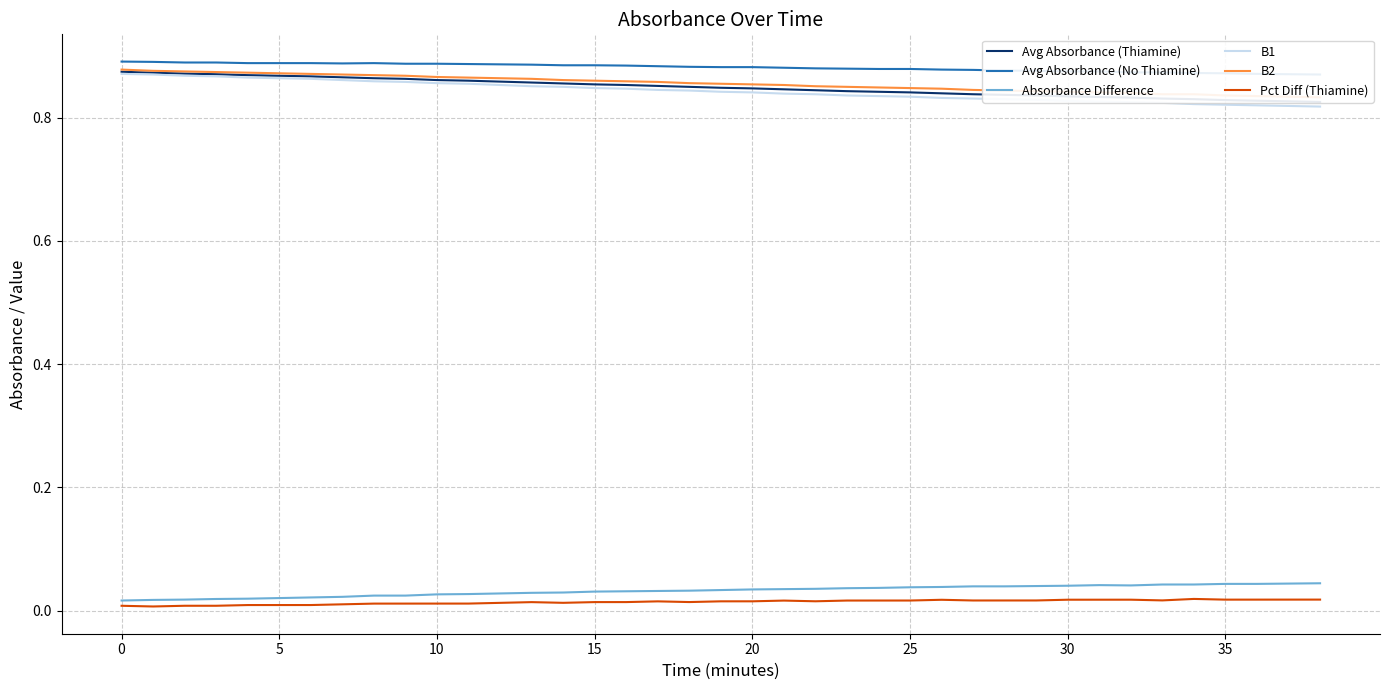

Which series has the largest range (max minus min)?

B1